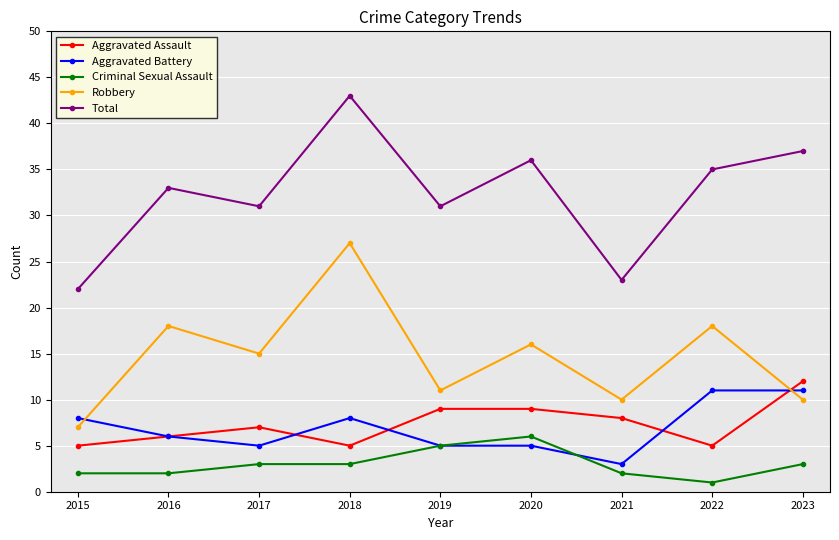

At which category does the chart reach its minimum across all series?

2022